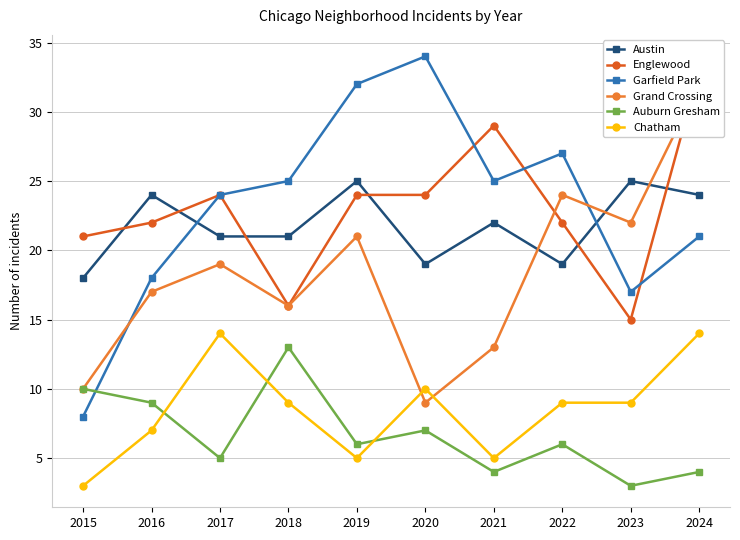

What is the total value across all series at 2015?

70